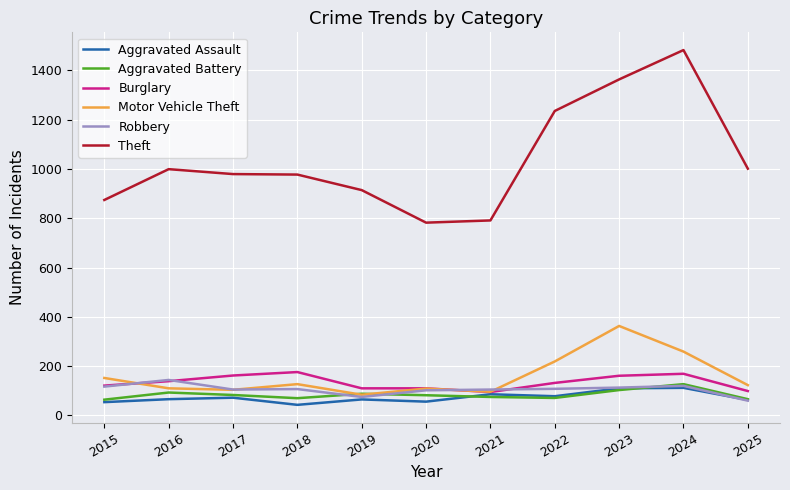

What is the difference between the second highest and minimum values in the Burglary series?

74